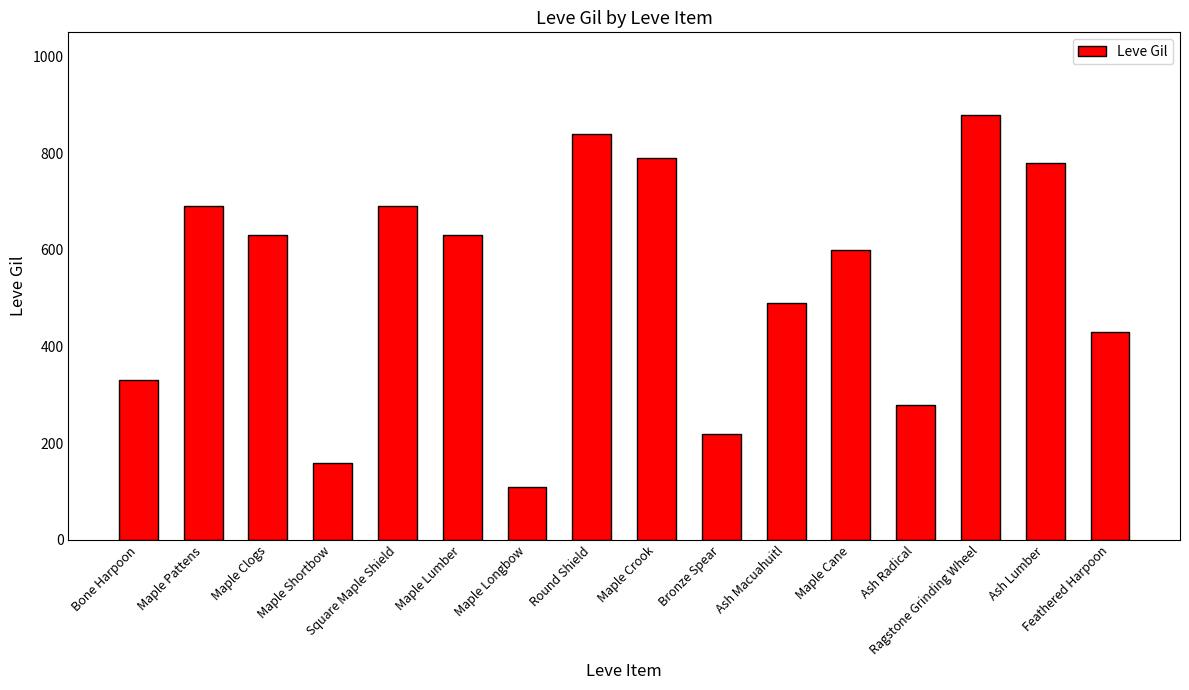

Where does the data first go above 630?

Maple Pattens